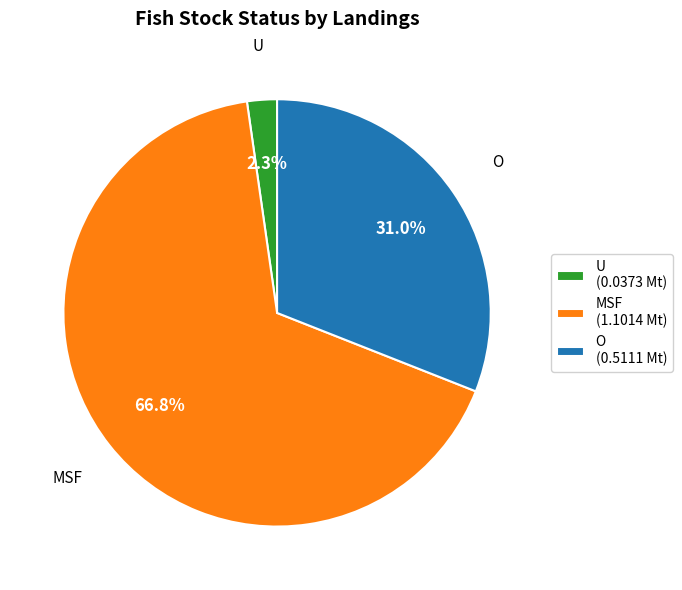

Count the number of slices in the pie.

3